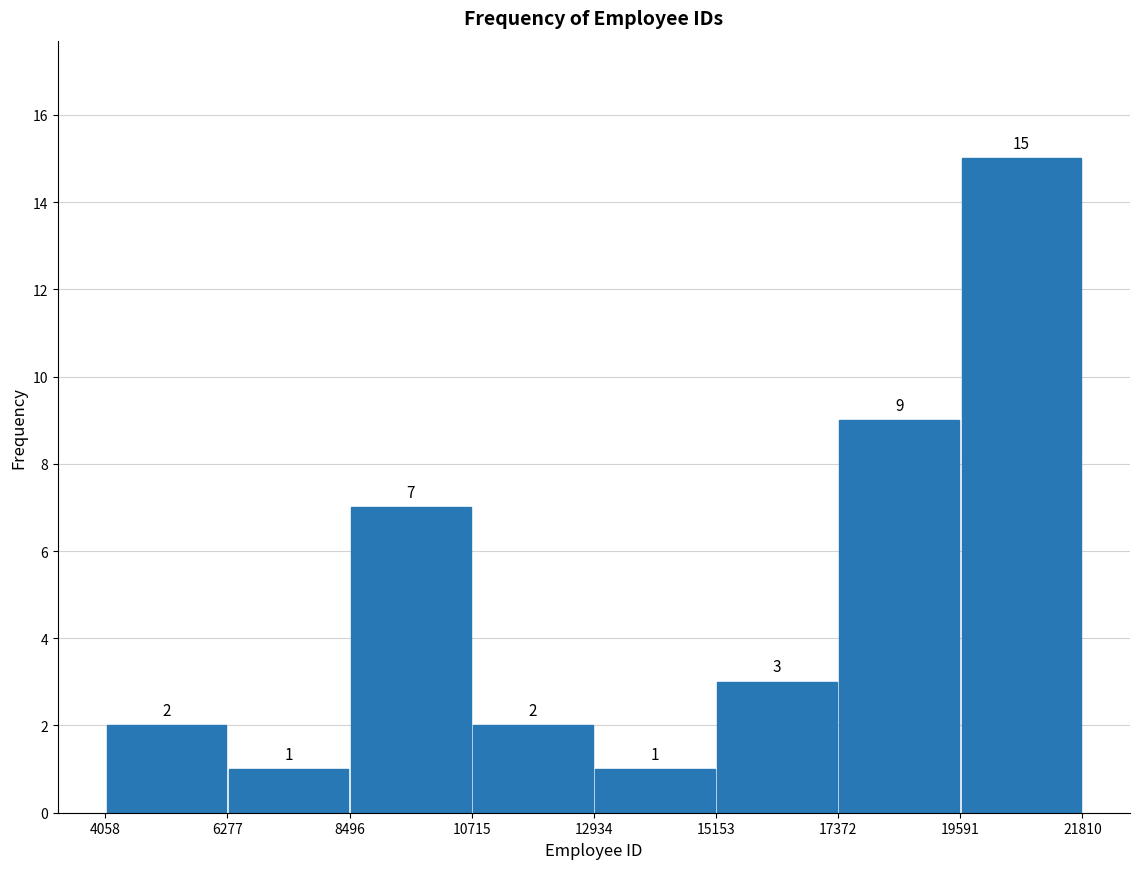

Reading left to right, list every bar in this chart as the range it spans on the x-axis followed by its height.

4058 to 6277: 2
6277 to 8496: 1
8496 to 10715: 7
10715 to 12934: 2
12934 to 15153: 1
15153 to 17372: 3
17372 to 19591: 9
19591 to 21810: 15